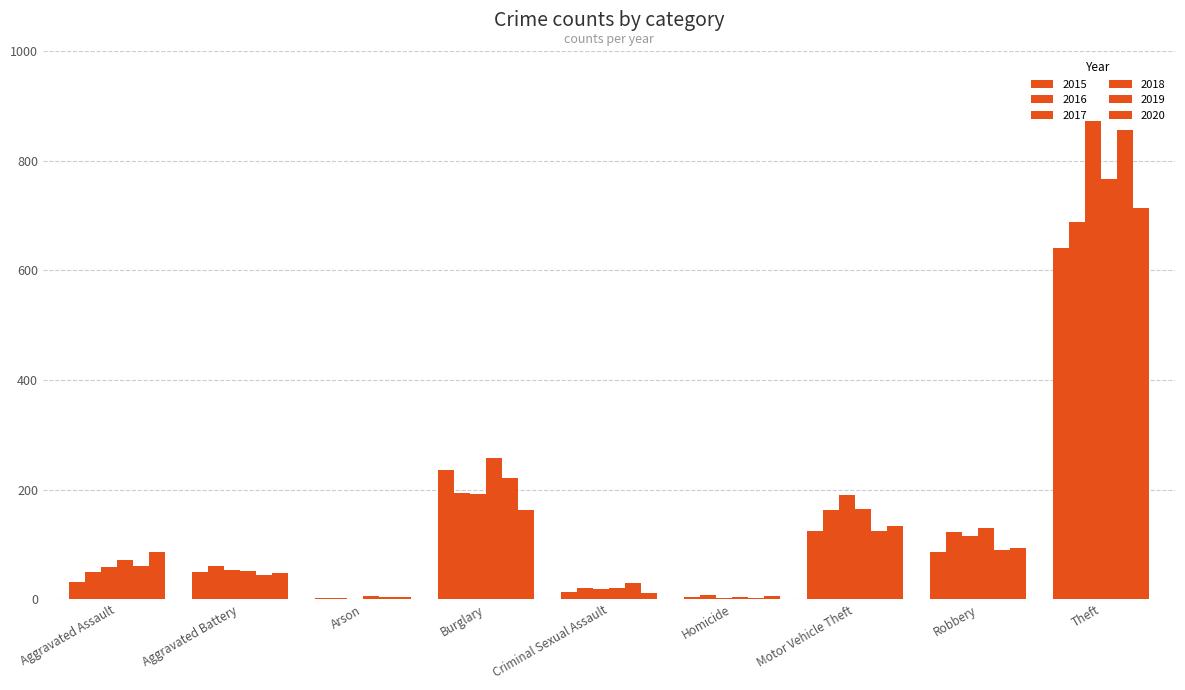

How many groups of bars are there?

9